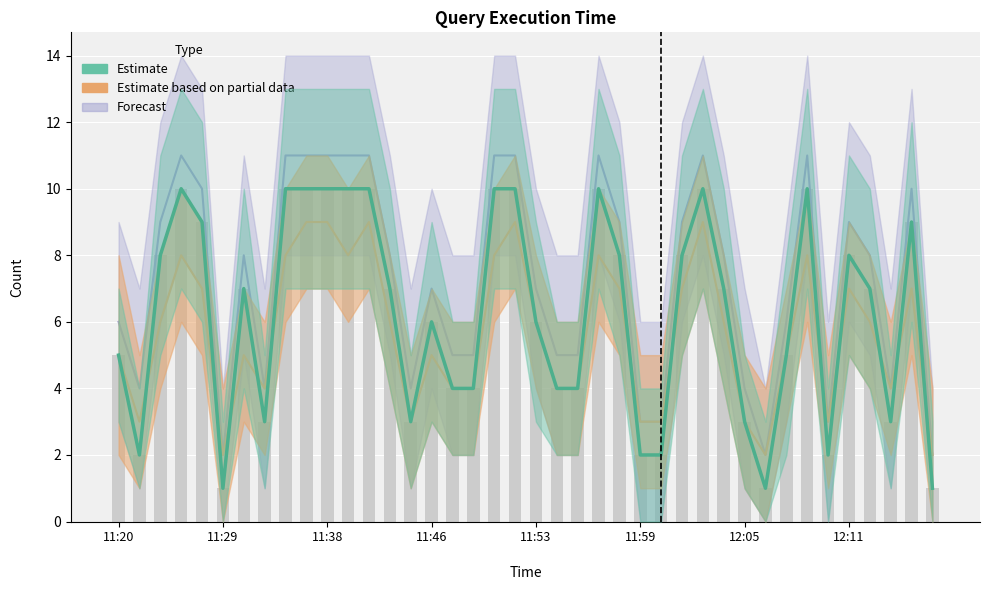

Rank the categories by Estimate value from lowest to highest.

11:29, 12:06, 12:15, 11:21, 11:59, 12:00, 12:10, 11:31, 11:45, 12:05, 12:13, 11:47, 11:48, 11:54, 11:55, 11:20, 12:07, 11:46, 11:53, 11:30, 11:44, 12:04, 12:12, 11:22, 11:58, 12:01, 12:11, 11:28, 12:14, 11:26, 11:33, 11:36, 11:38, 11:40, 11:42, 11:49, 11:51, 11:56, 12:02, 12:09